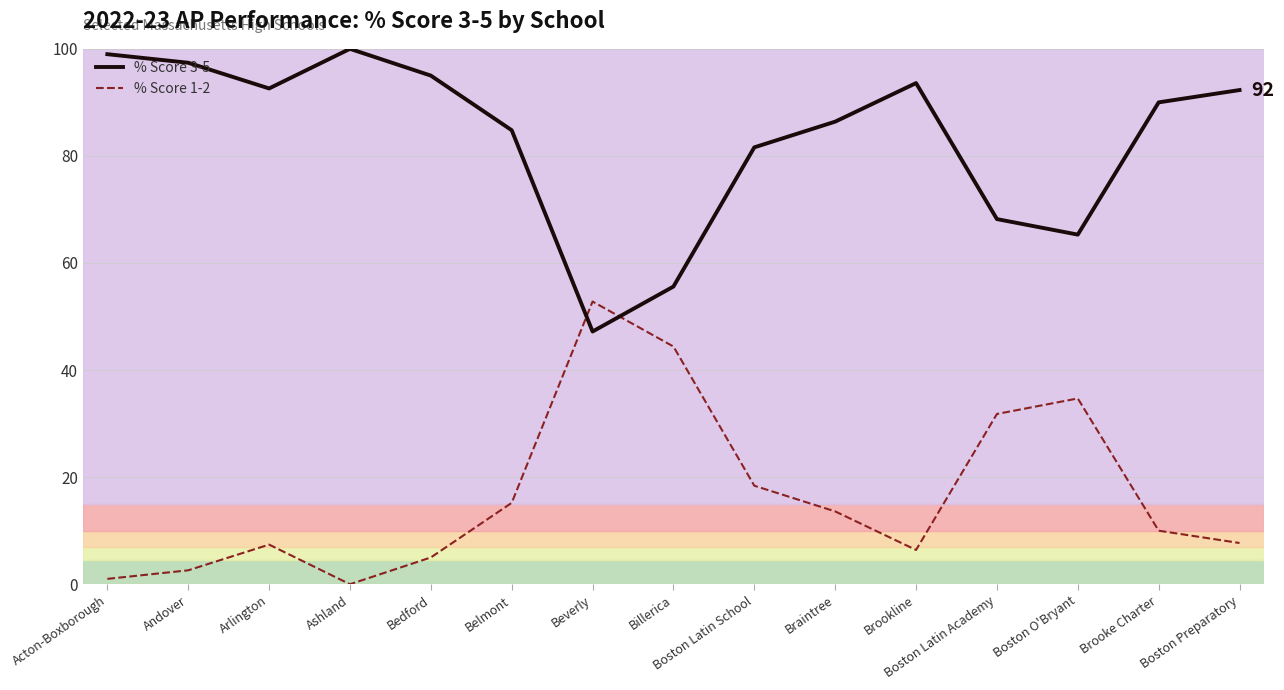

At which category does the chart reach its minimum across all series?

Ashland